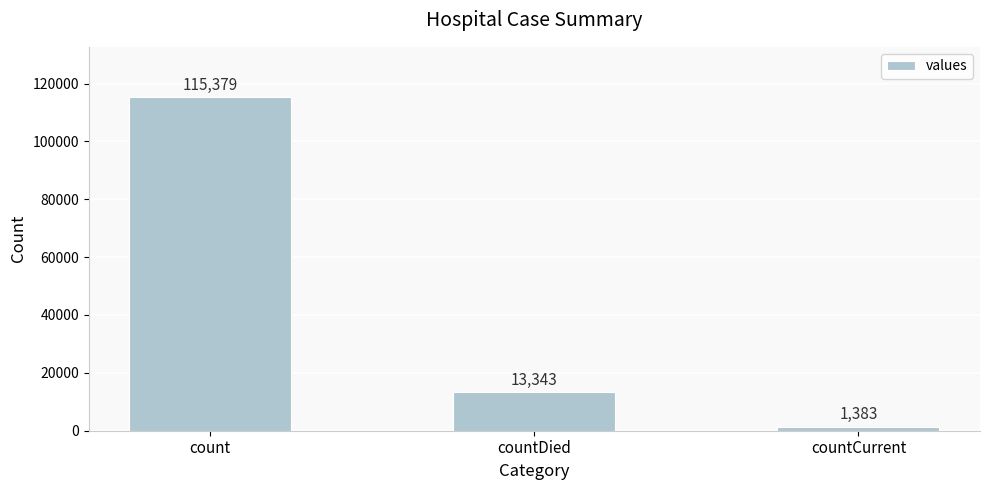

What is the label of the 3rd bar from the left?

countCurrent